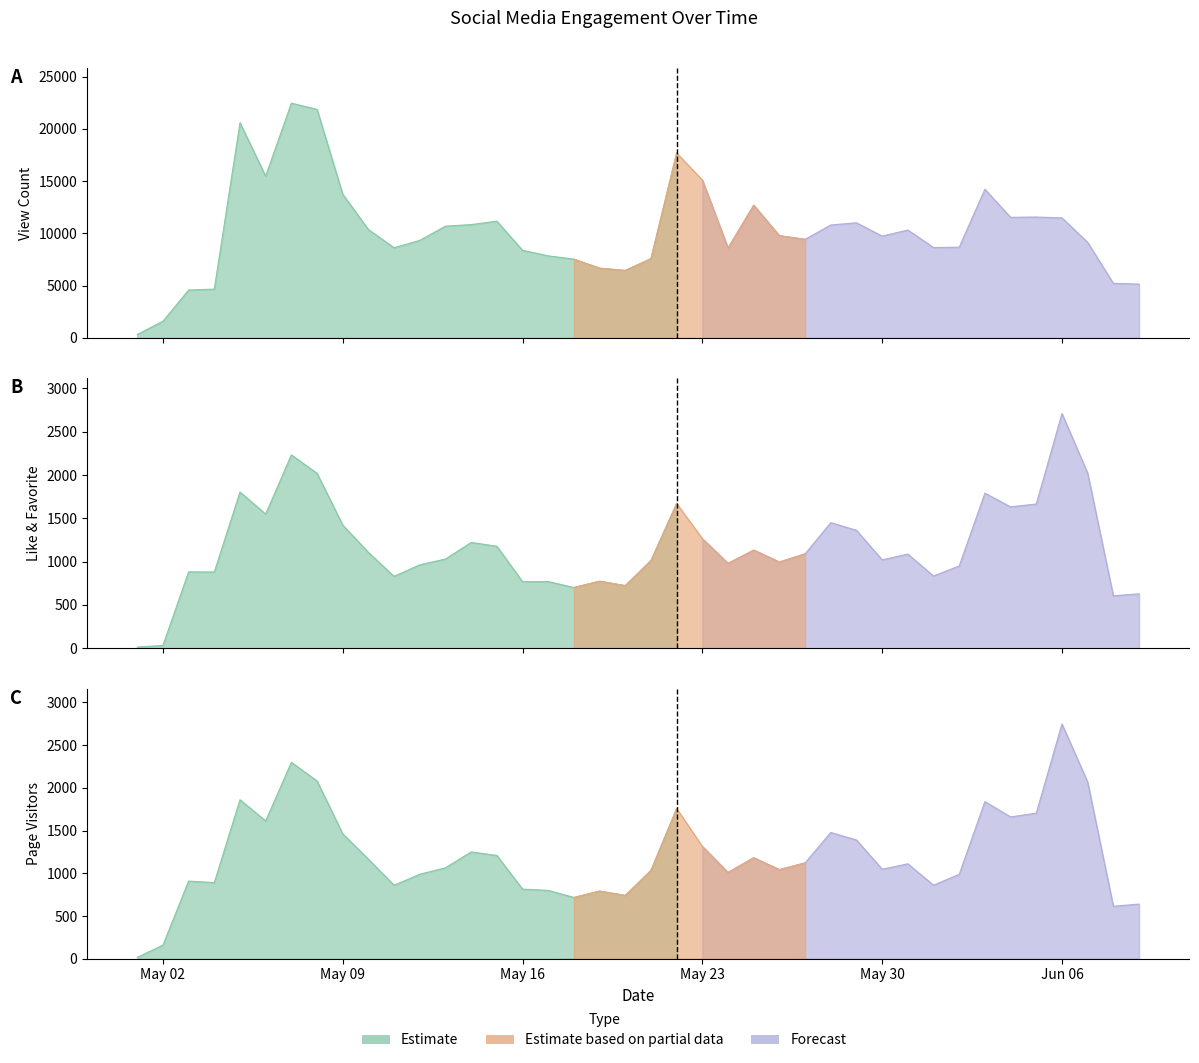

What is the total value across all series at 22-05-13?

12786